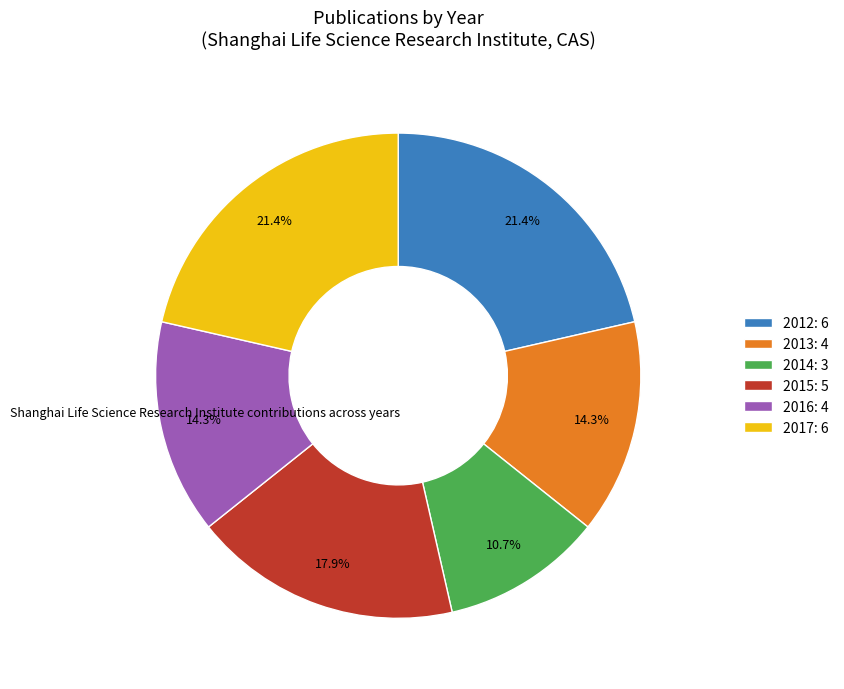

How many slices are in this pie chart?

6